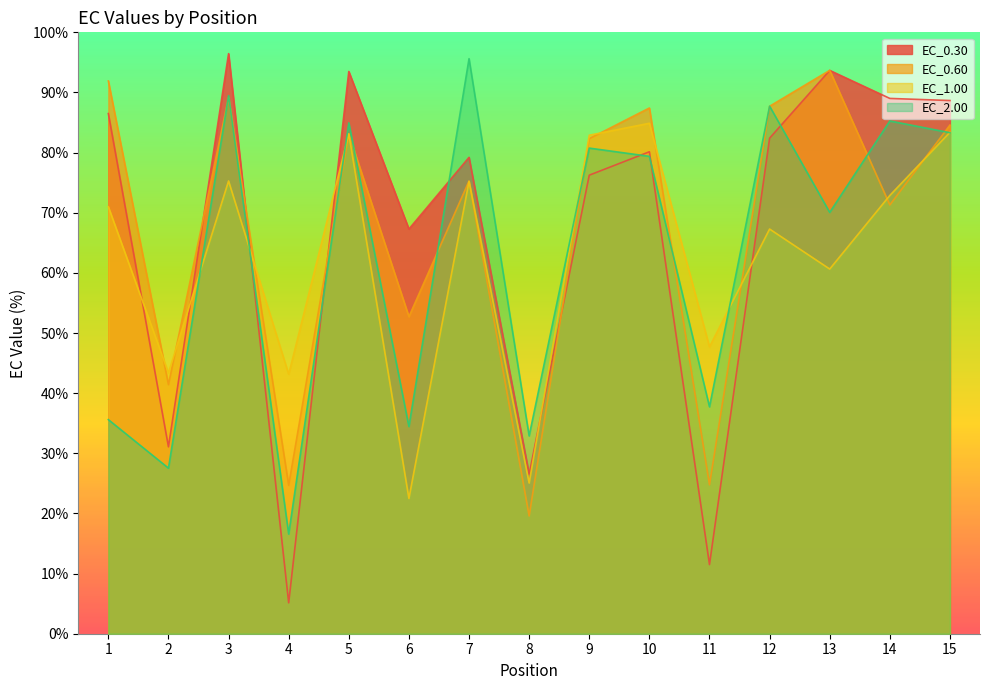

What is the difference between the highest and lowest values at 4?

38.0